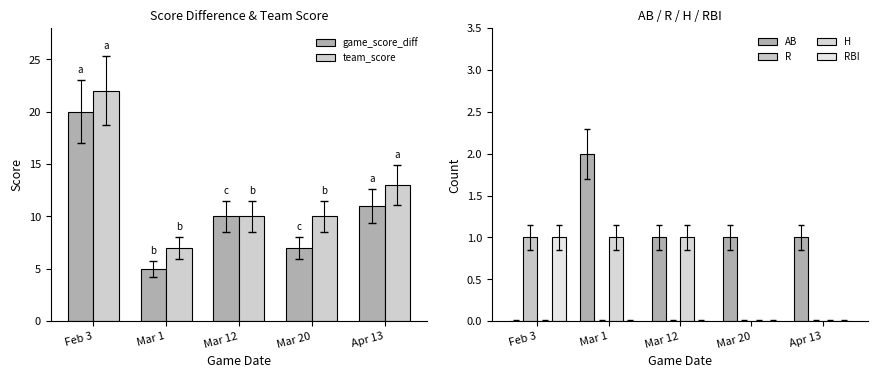

Which series has the largest range (max minus min)?

game_score_diff